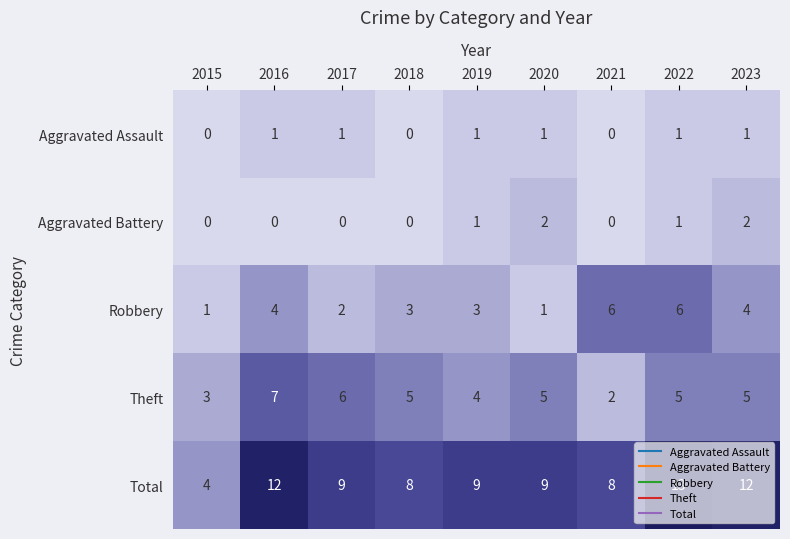

Rank the series by their maximum value, from lowest to highest.

Aggravated Assault, Aggravated Battery, Robbery, Theft, Total